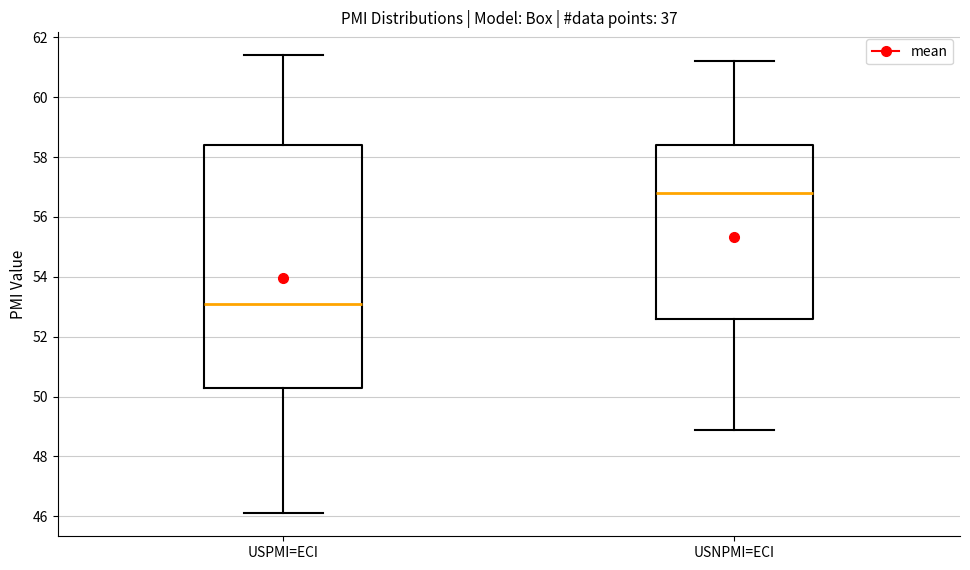

Where does the lower whisker of the box for USNPMI=ECI end on the y-axis? The values are not printed on the chart, so give them approximately, as read against the axis.

49.0